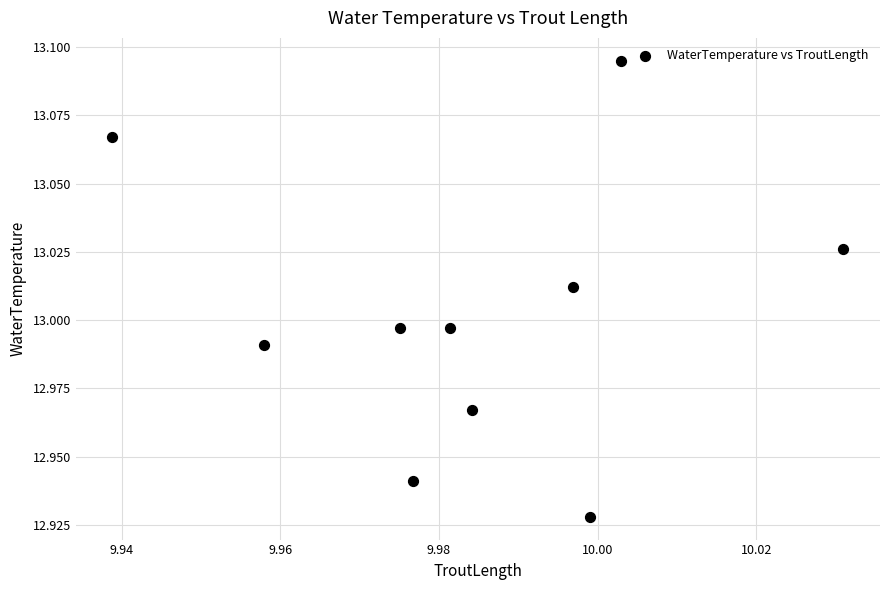

What is the average X value?

10.0